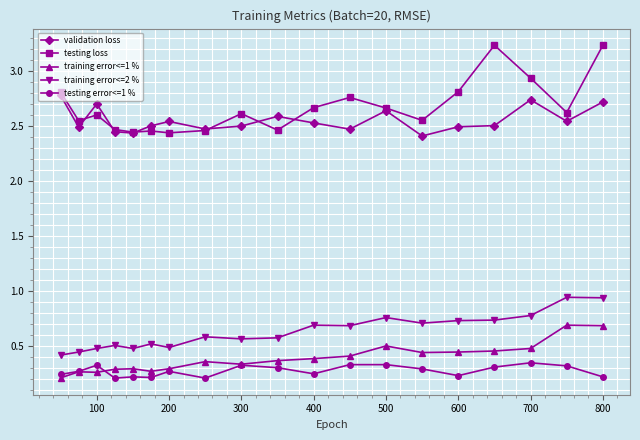

How many testing error<=1 % values are between 0 and 1?

19